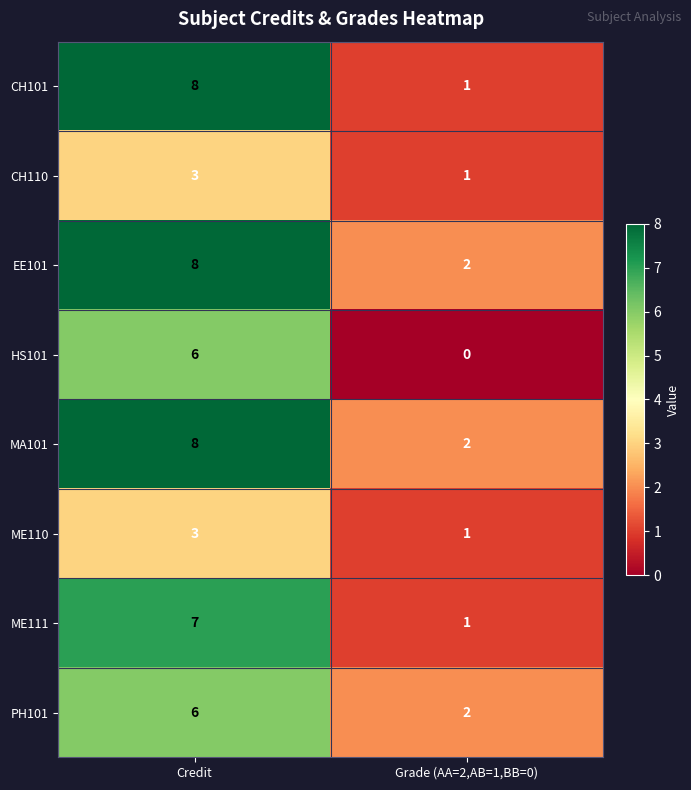

Which series has the largest range (max minus min)?

CH101